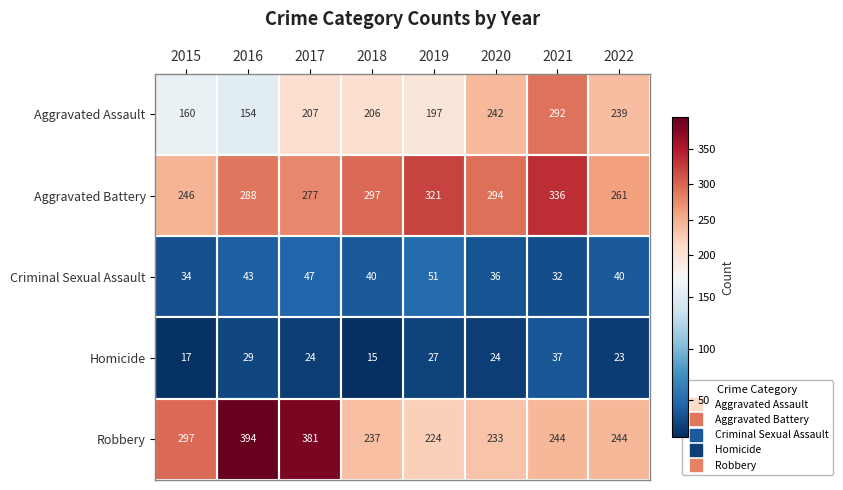

Where does the Criminal Sexual Assault series first go above 40?

2016